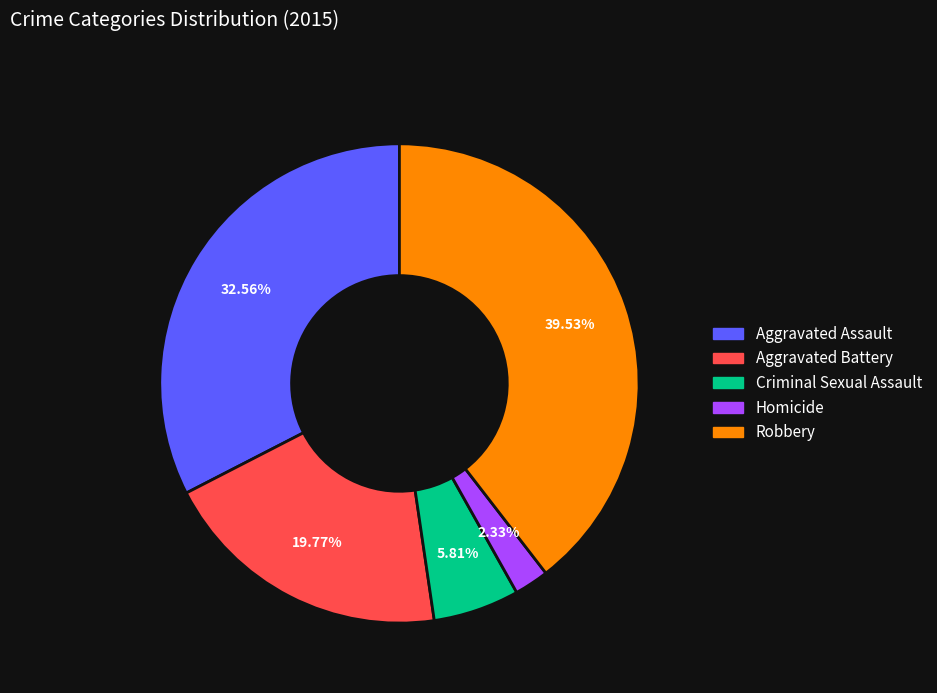

Count the number of slices in the pie.

5